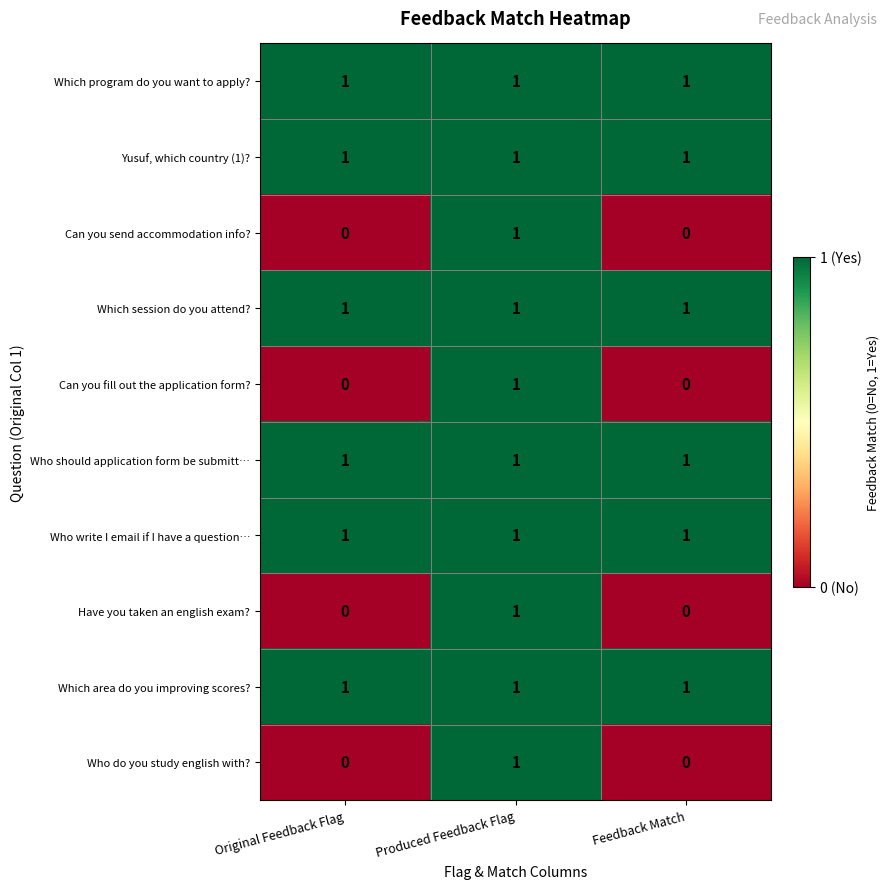

How many categories are shown in the chart?

3